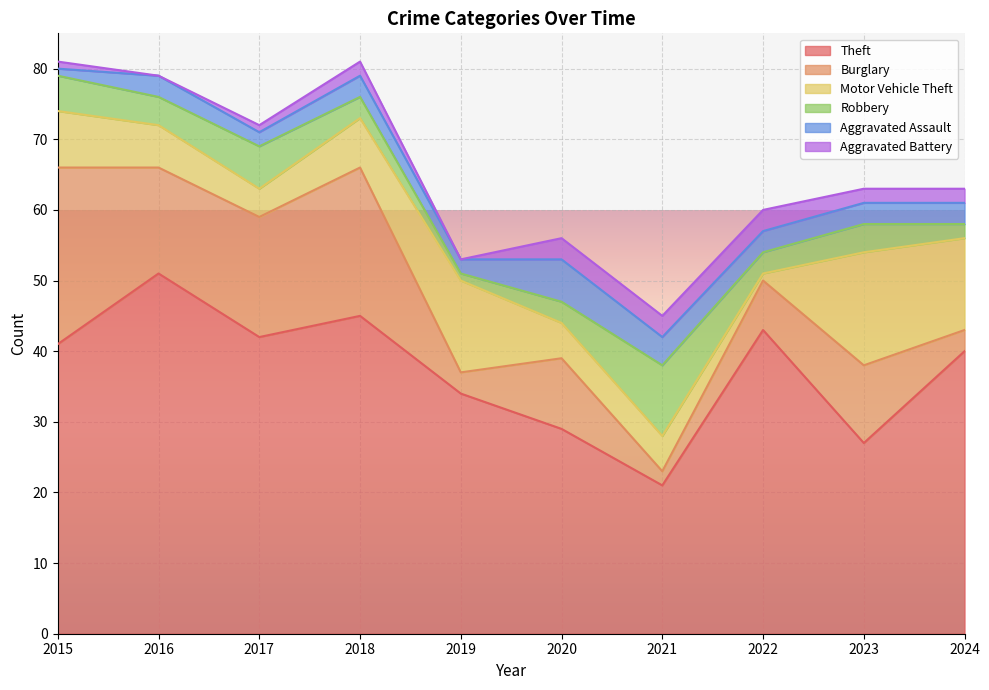

Which category has the lowest value across all series?

2016